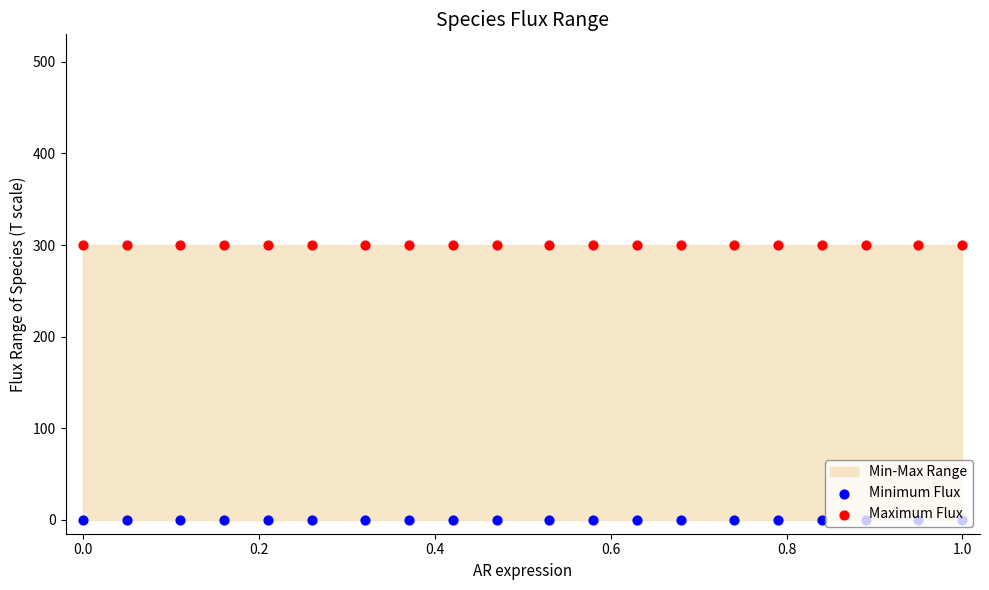

Which series reaches the minimum Y coordinate?

Minimum Flux